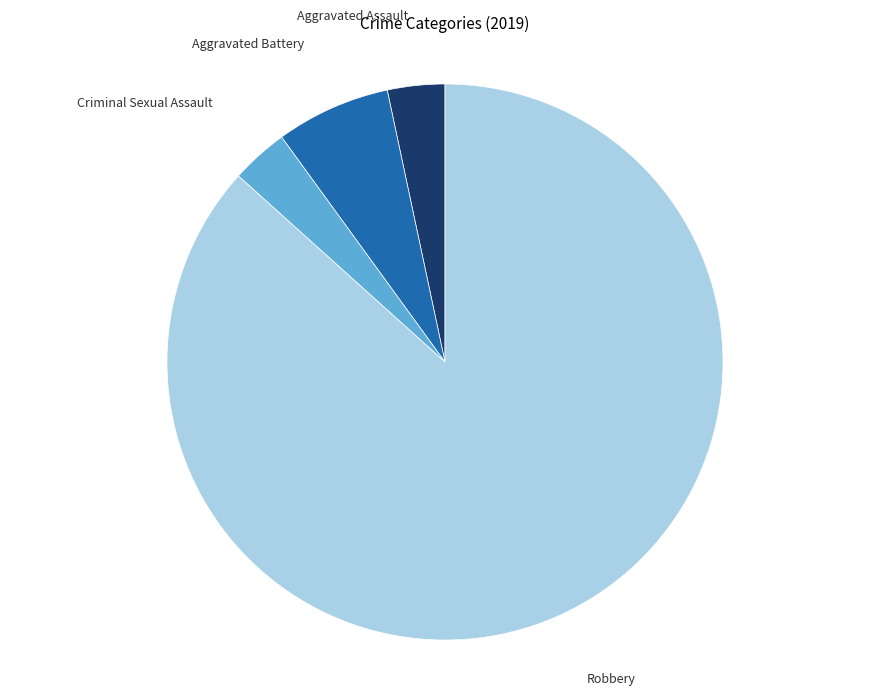

Count the number of slices in the pie.

4